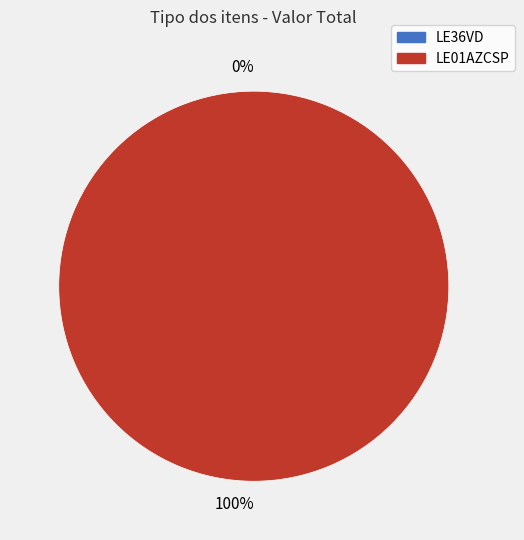

Count the number of slices in the pie.

2